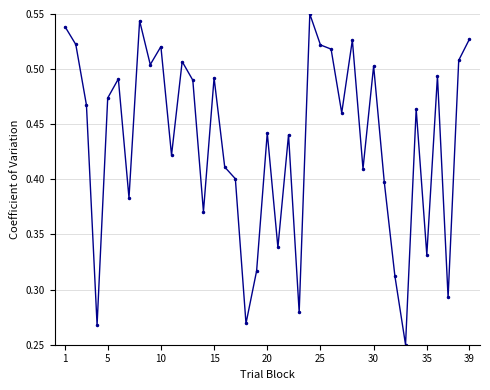

Does the chart have visible grid lines?

Yes